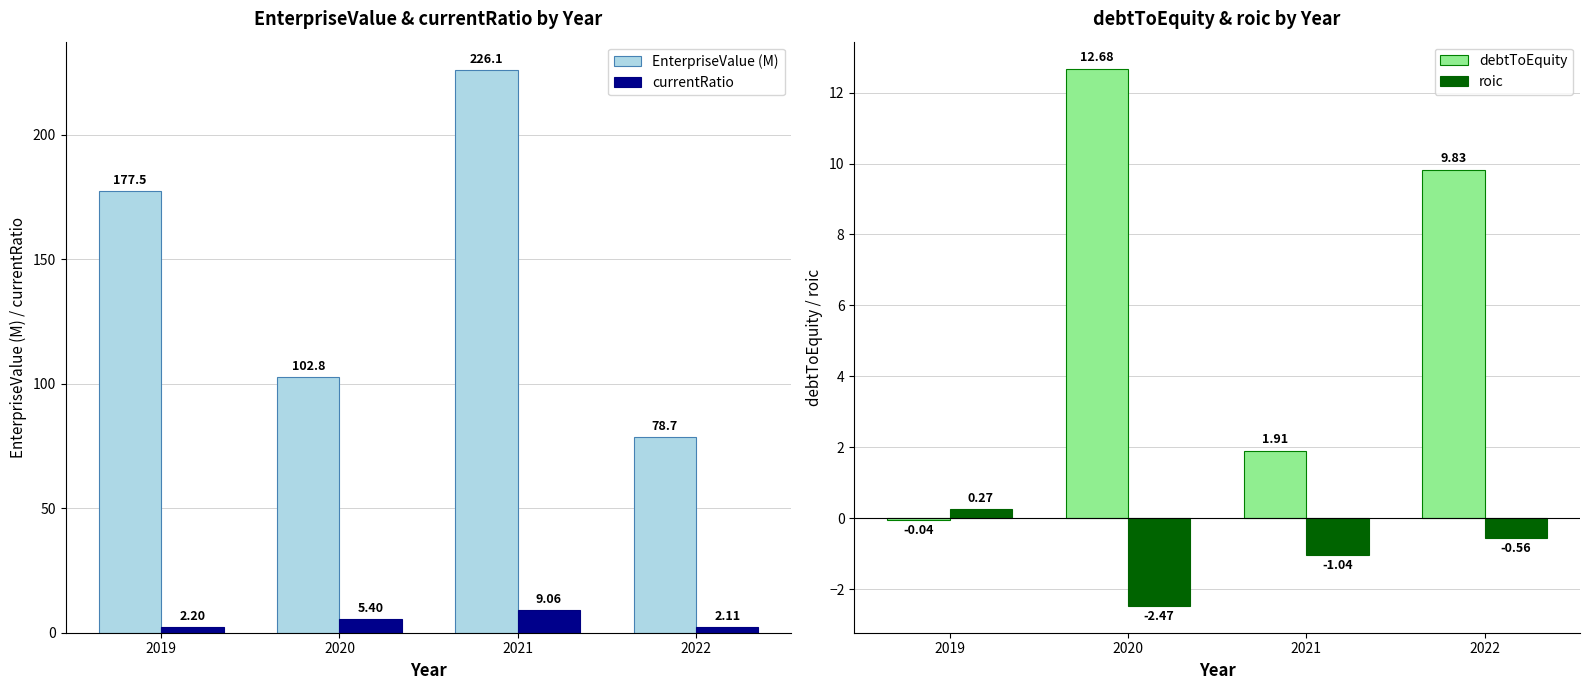

What is the value of the roic bar at the 2nd from the left?

-2.5